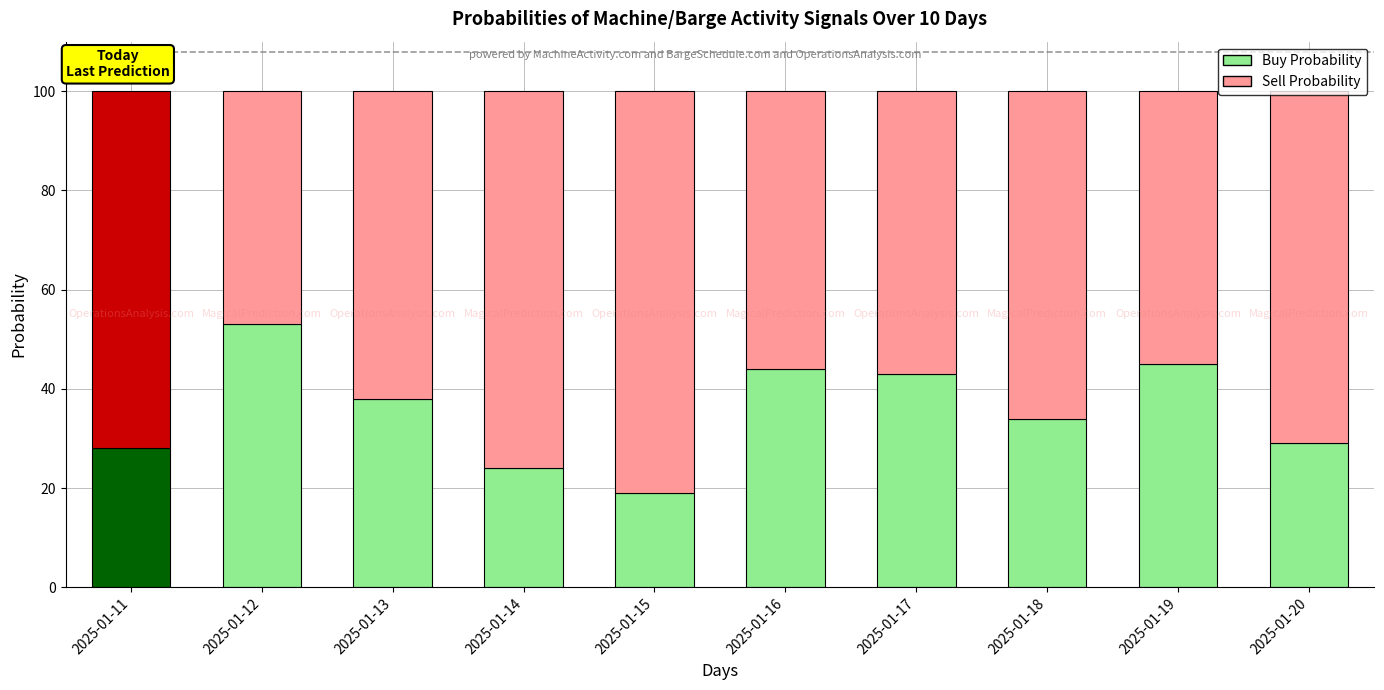

The Buy Probability series shows 76 at 2025-01-16. True or false?

False